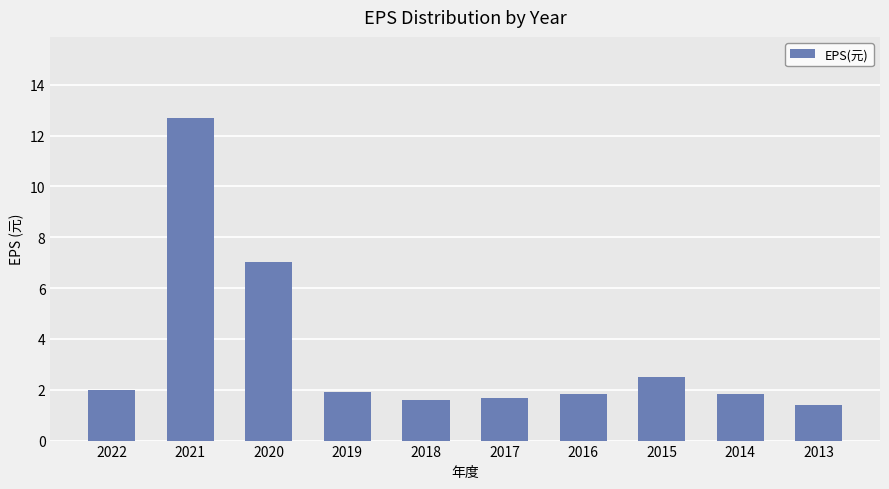

What is the minimum value shown in the chart?

1.4